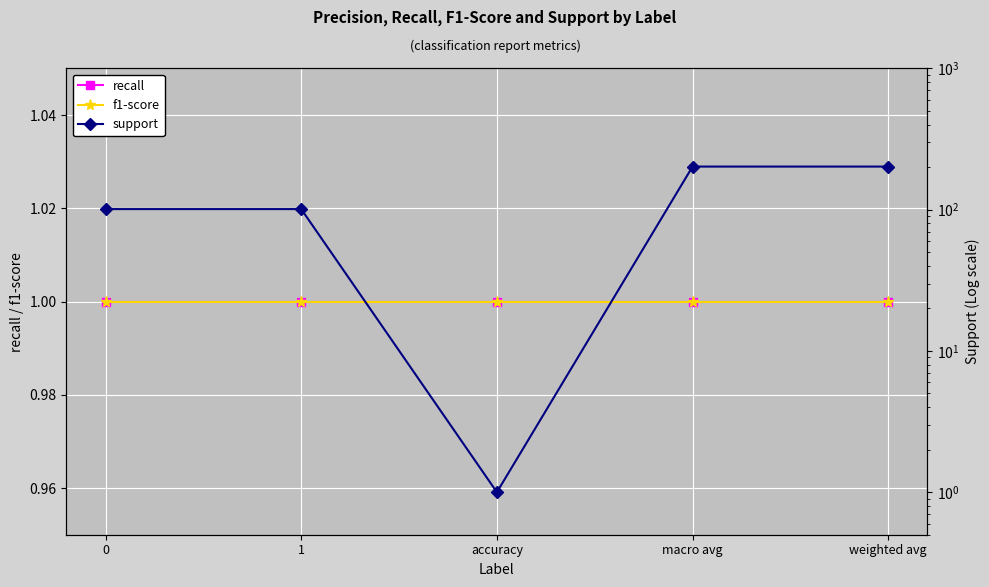

What value does the support series have at weighted avg, to the nearest 5?

200